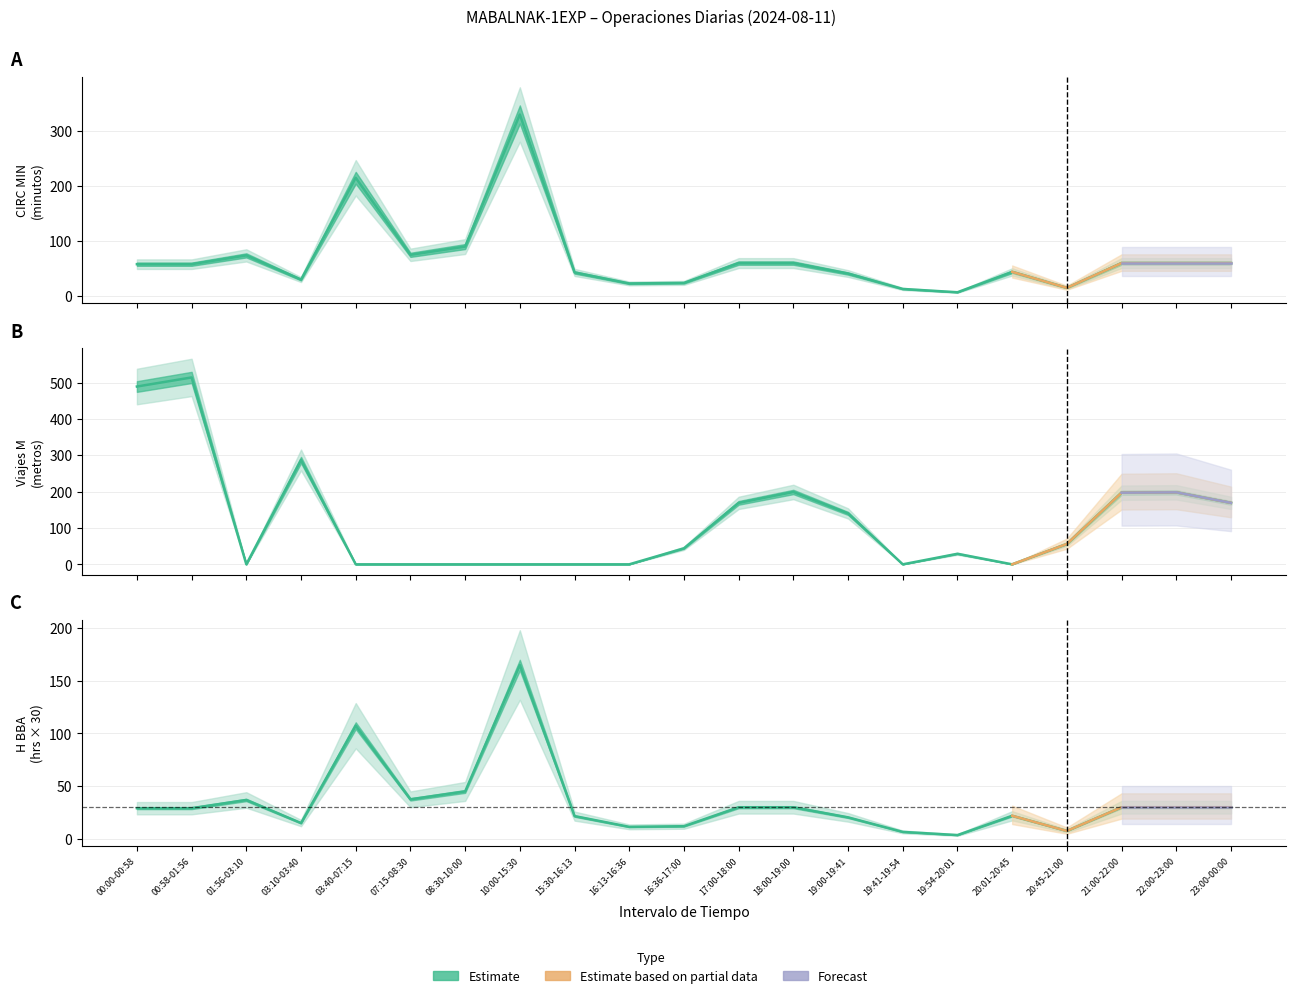

List the series in order of their peak value, highest first.

Viajes M, CIRC MIN, H BBA